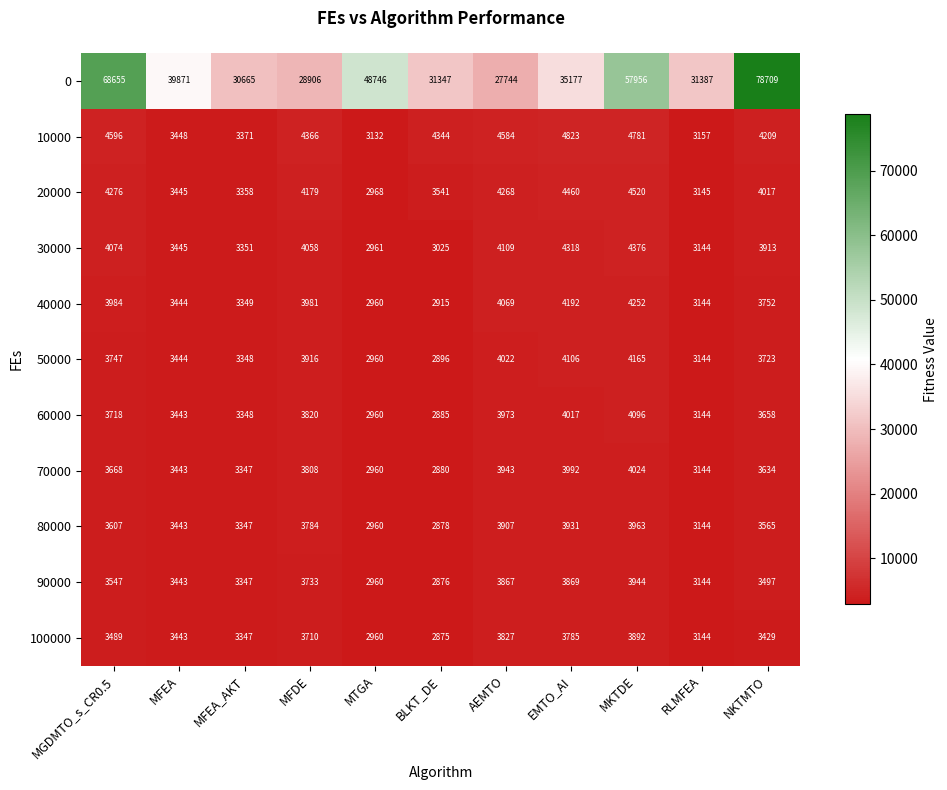

List the series in order of their peak value, lowest first.

100000, 90000, 80000, 70000, 60000, 50000, 40000, 30000, 20000, 10000, 0